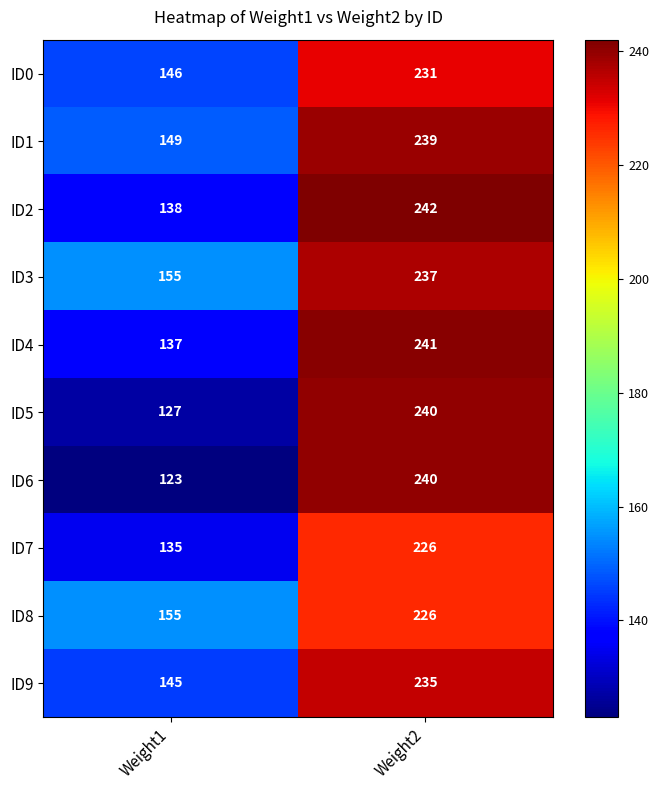

How many distinct data groups are displayed?

10